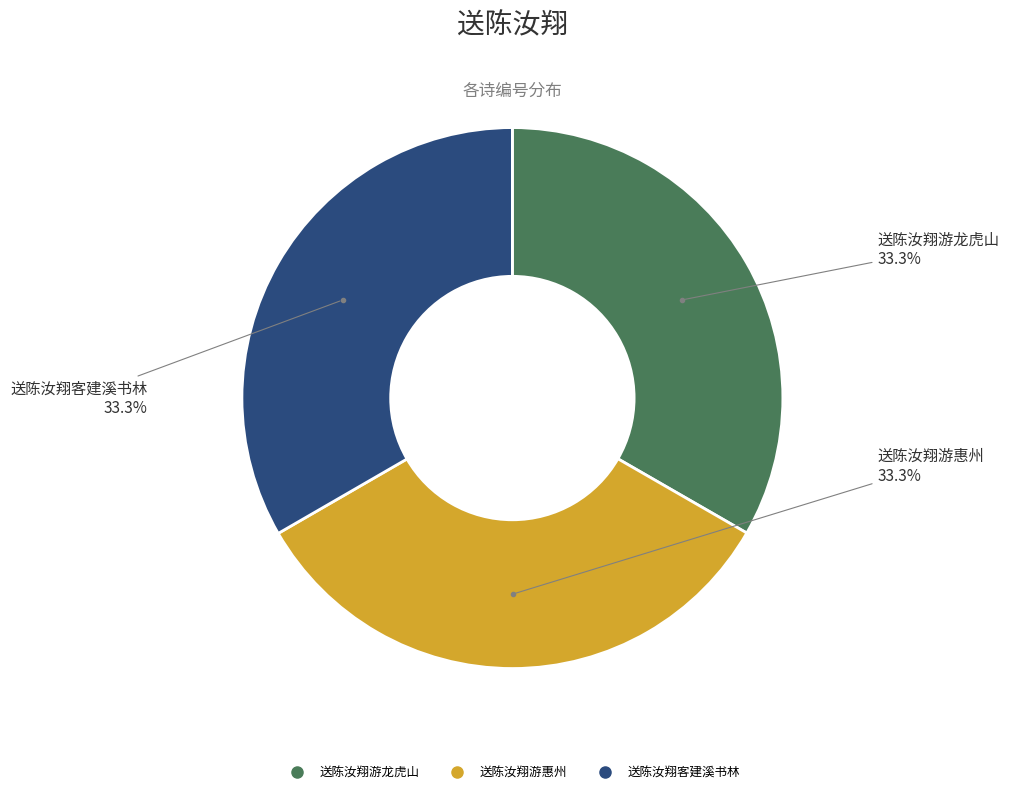

What percentage is the 送陈汝翔游龙虎山 slice, to the nearest percent?

33%